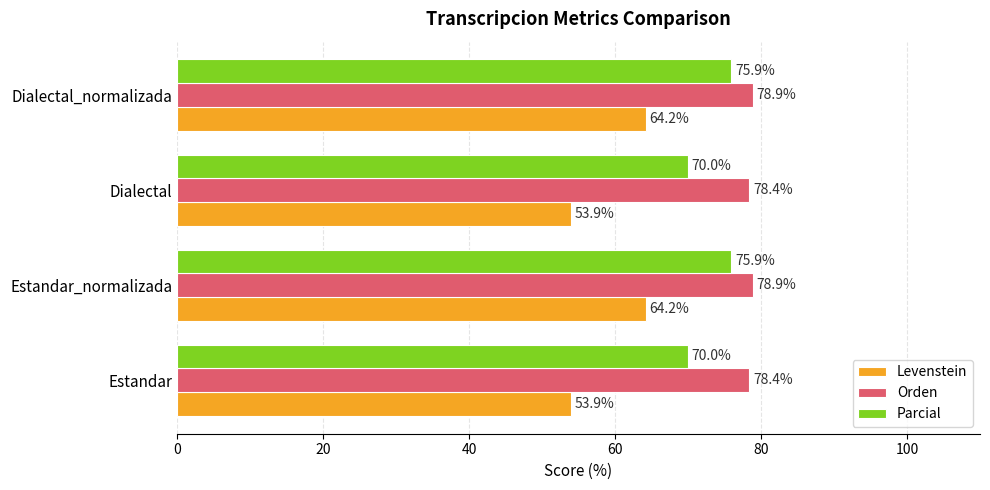

Which series changed the most between Estandar_normalizada and Dialectal?

Levenstein